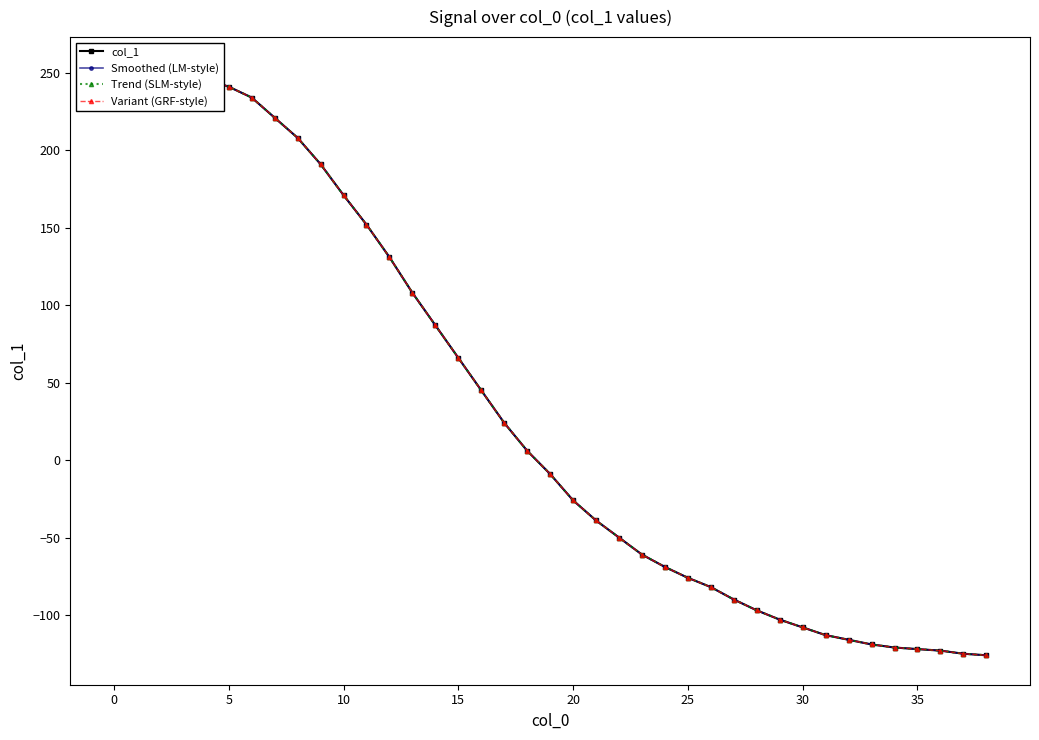

Which series has the largest total across all categories?

col_1